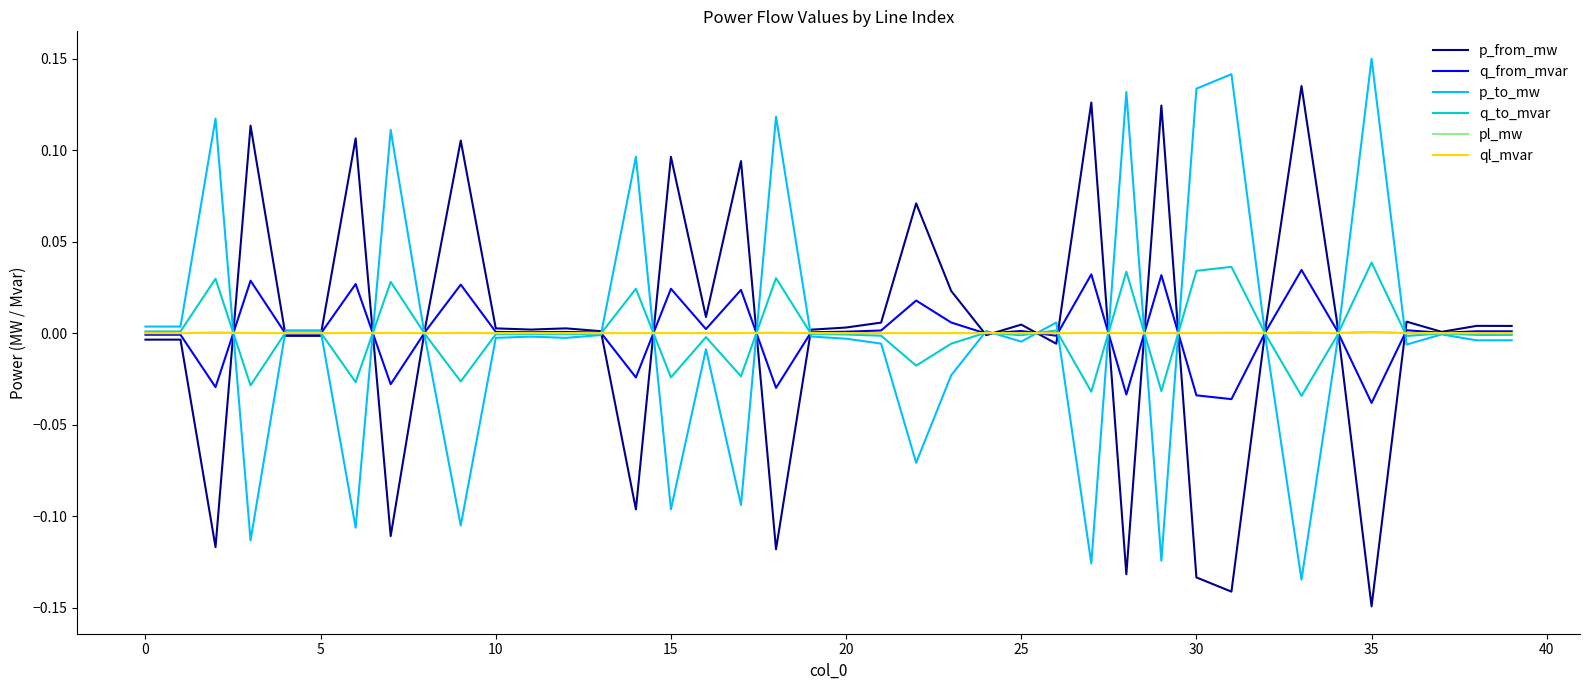

Is the value of q_from_mvar at 15 greater than the value of p_from_mw at 5?

Yes